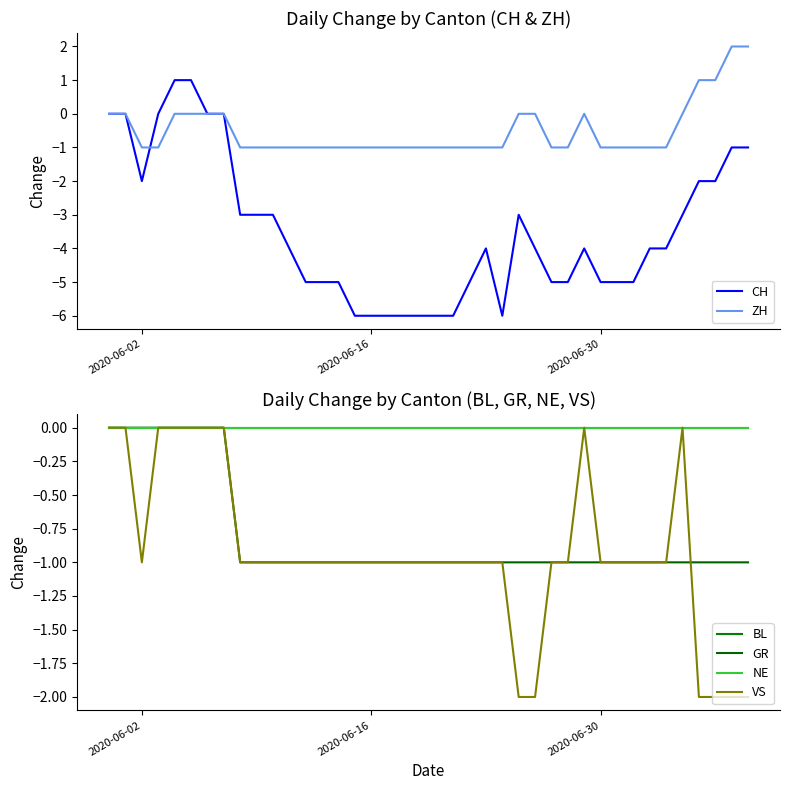

How many lines are shown in the chart?

6